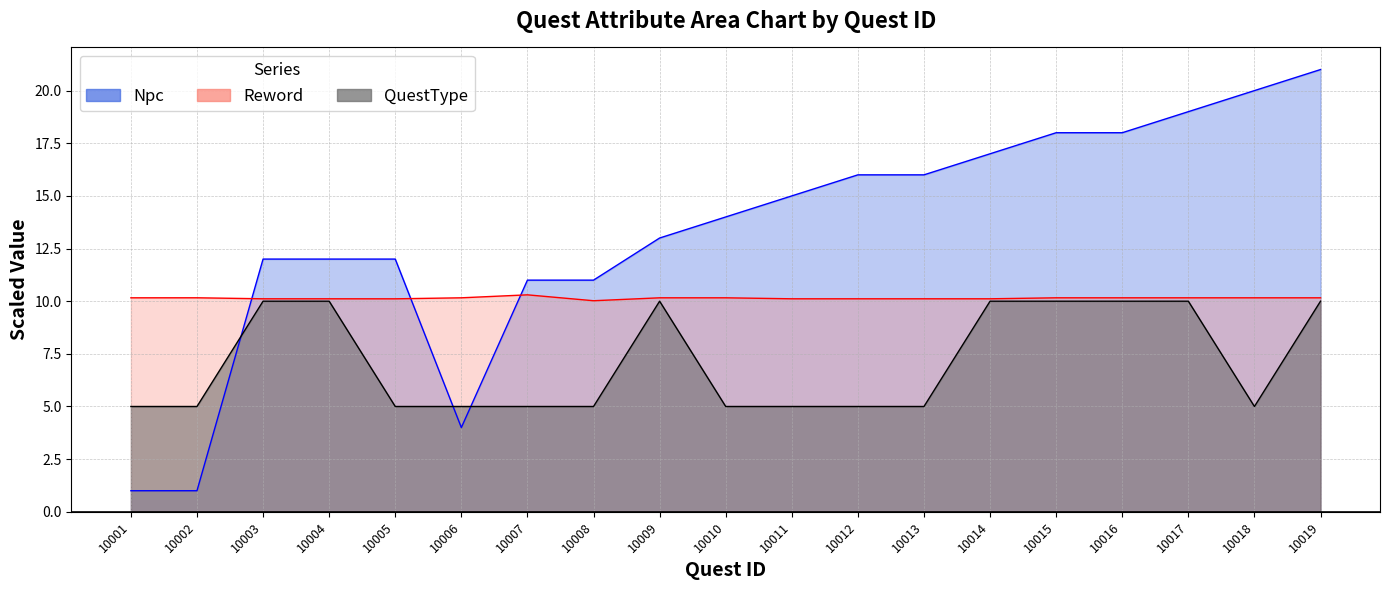

Is it true that Npc equals 20.7 at 10004?

False